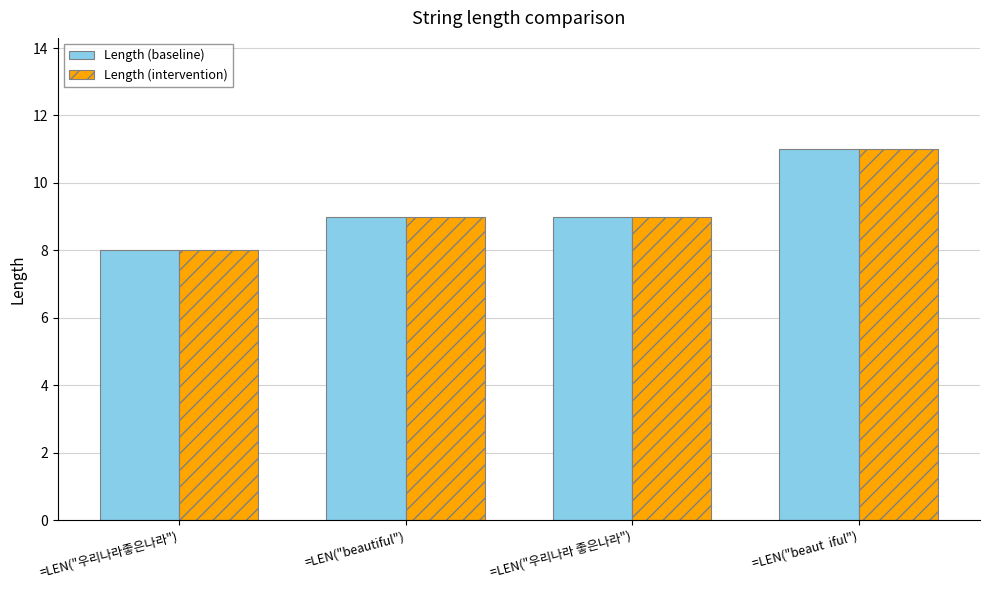

What is the average value of the Length (baseline) series?

9